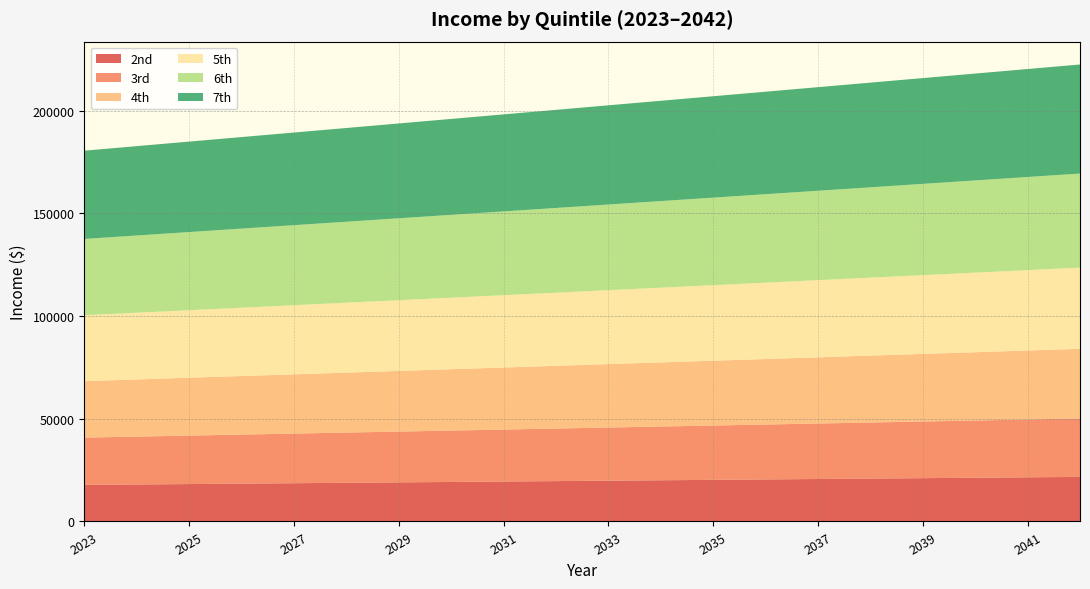

Reading left to right, what are all the values shown in this chart?

2nd: 17797.6	18002.7	18207.8	18412.9	18618.0	18823.2	19028.3	19233.4	19438.5	19643.6	19848.8	20053.9	20259.0	20464.1	20669.2	20874.3	21079.5	21284.6	21489.7	21694.8
3rd: 23013.3	23298.1	23583.0	23867.8	24152.7	24437.5	24722.3	25007.2	25292.0	25576.9	25861.7	26146.6	26431.4	26716.2	27001.1	27285.9	27570.8	27855.6	28140.5	28425.3
4th: 27491.5	27829.5	28167.5	28505.5	28843.5	29181.5	29519.5	29857.4	30195.4	30533.4	30871.4	31209.4	31547.4	31885.3	32223.3	32561.3	32899.3	33237.3	33575.3	33913.2
5th: 32079.1	32470.6	32862.1	33253.6	33645.1	34036.6	34428.1	34819.6	35211.0	35602.5	35994.0	36385.5	36777.0	37168.5	37560.0	37951.5	38343.0	38734.4	39125.9	39517.4
6th: 37127.0	37582.8	38038.6	38494.4	38950.2	39406.0	39861.8	40317.6	40773.4	41229.2	41685.0	42140.8	42596.6	43052.4	43508.2	43964.0	44419.8	44875.6	45331.4	45787.2
7th: 42962.2	43495.1	44027.9	44560.7	45093.6	45626.4	46159.2	46692.0	47224.9	47757.7	48290.5	48823.4	49356.2	49889.0	50421.8	50954.7	51487.5	52020.3	52553.2	53086.0